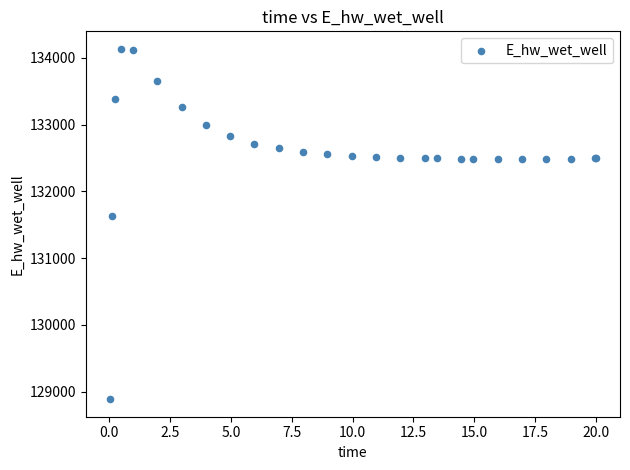

What Y value in the scatter plot is closest to 131511?

131624.3